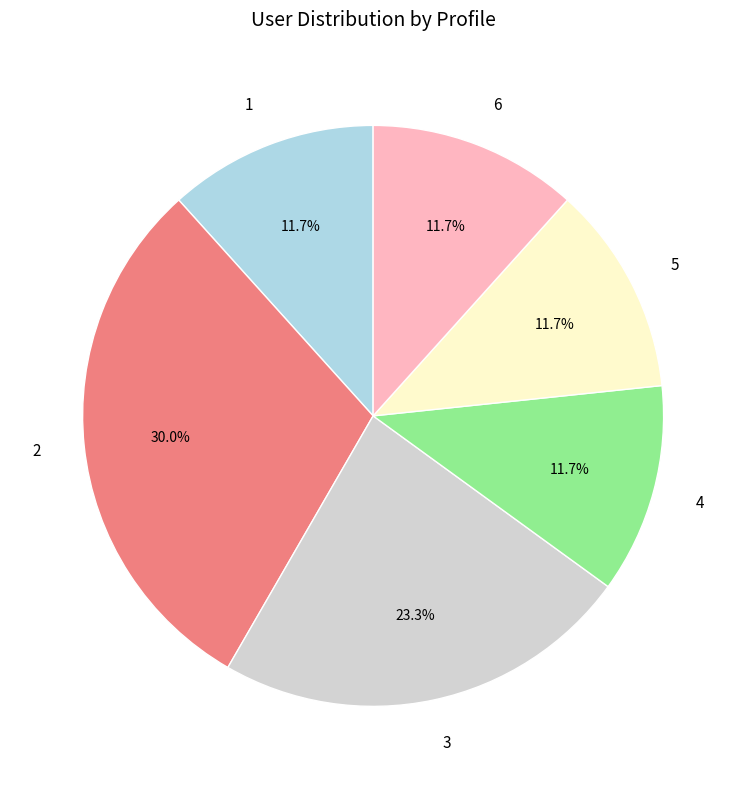

Approximately how many times larger is the value at 2 compared to 1?

2.6